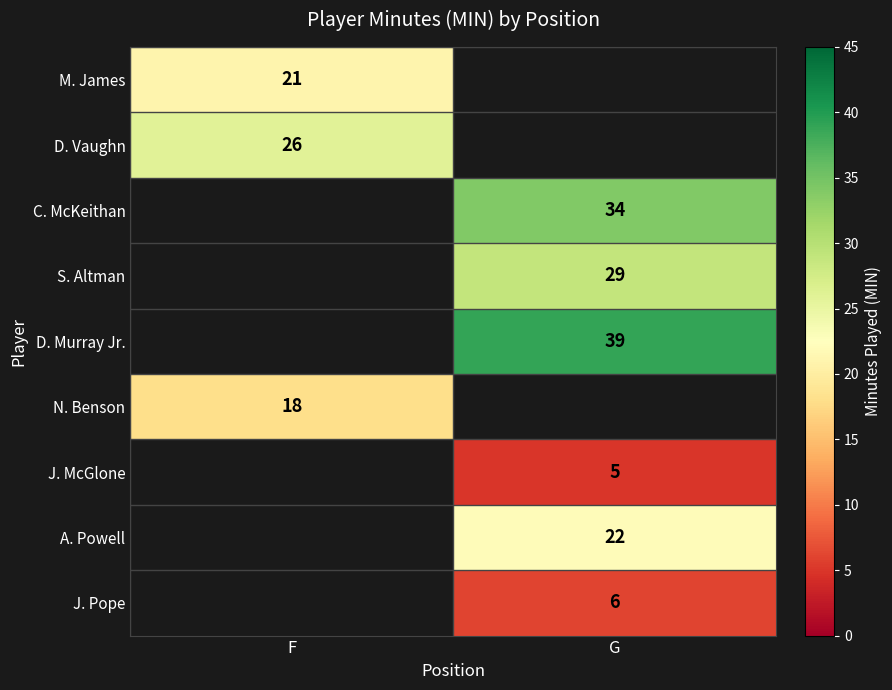

At how many categories does at least one series exceed 26?

1